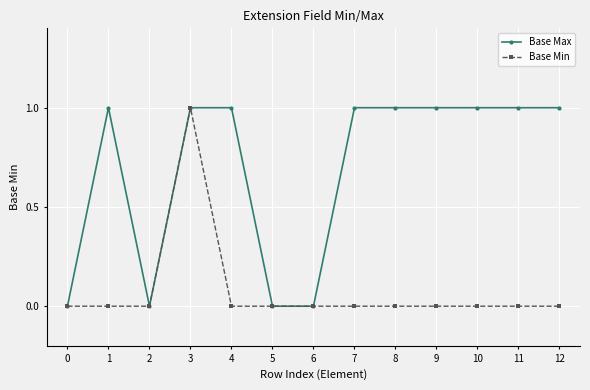

True or false: Base Min has a value of 0 at 12.

True